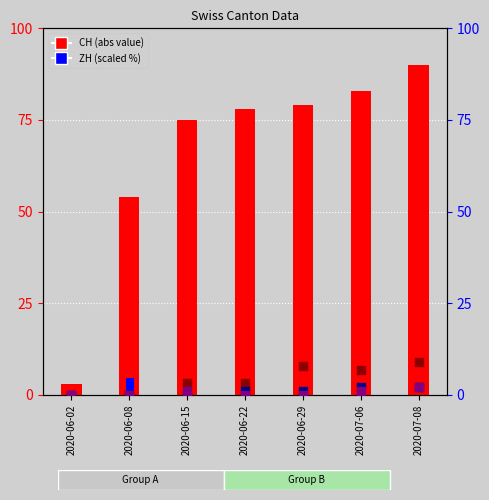

At which category is the sum across all series the highest?

2020-07-08